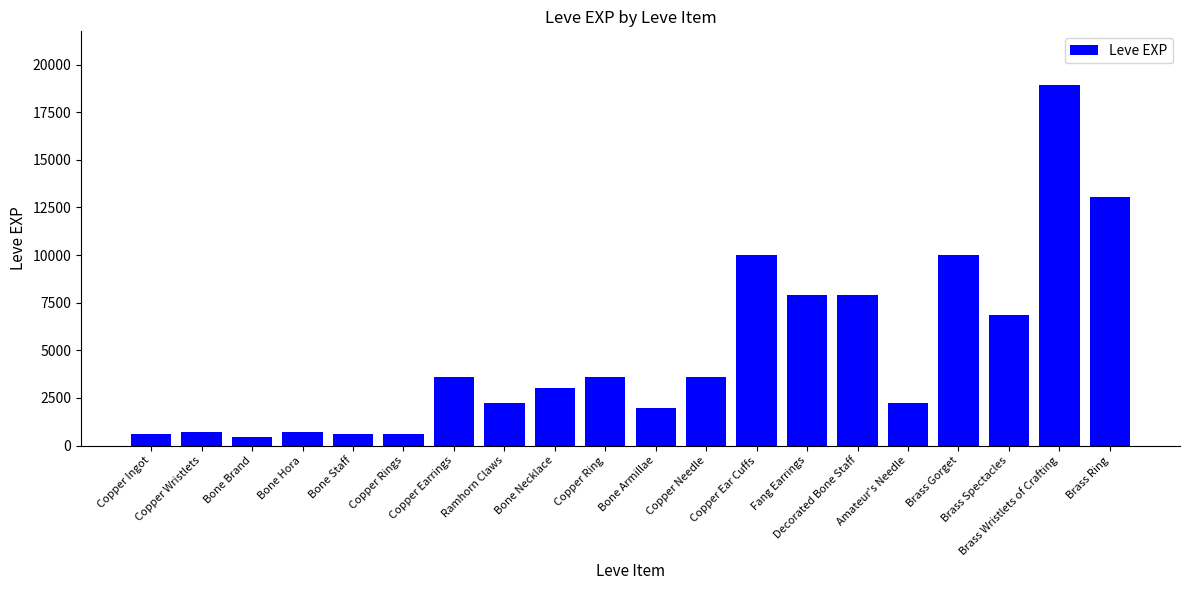

What is the average value?

4930